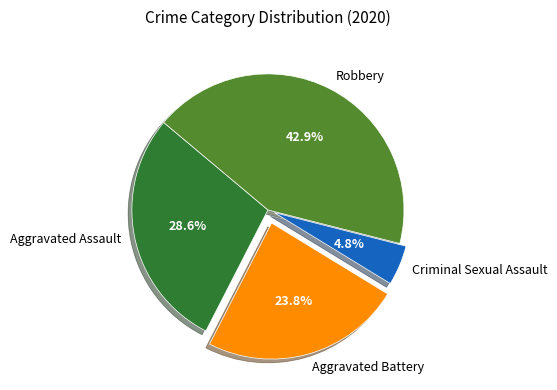

Combined, do Criminal Sexual Assault and Robbery account for over 50%?

No